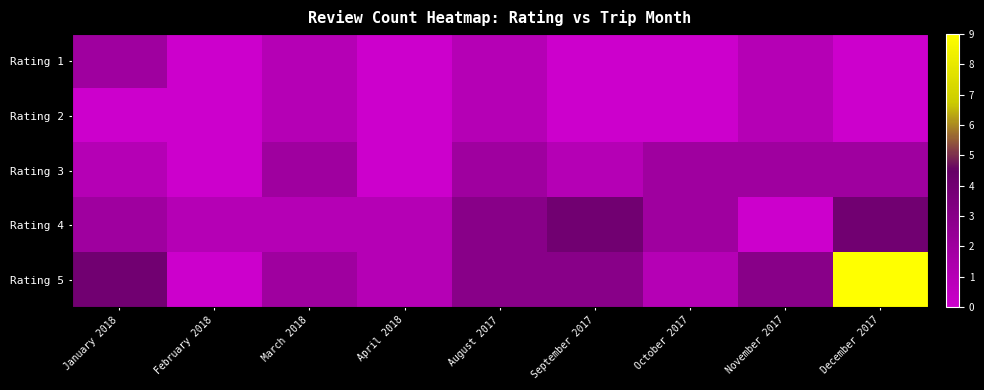

How many distinct data groups are displayed?

5